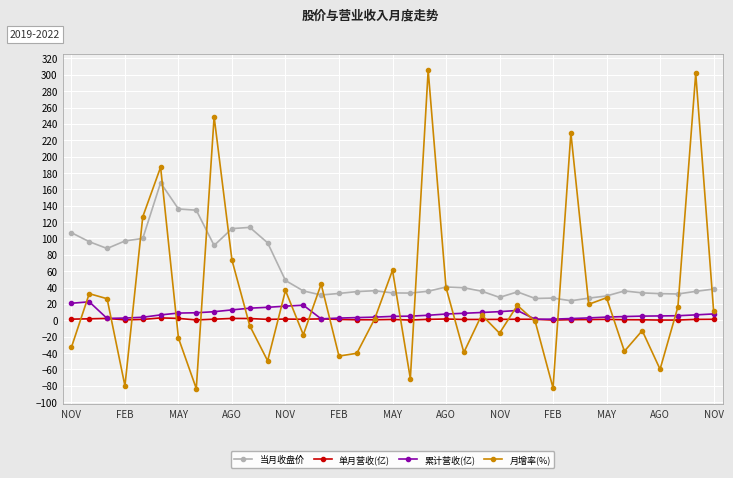

What is the average value of the 当月收盘价 series?

58.9